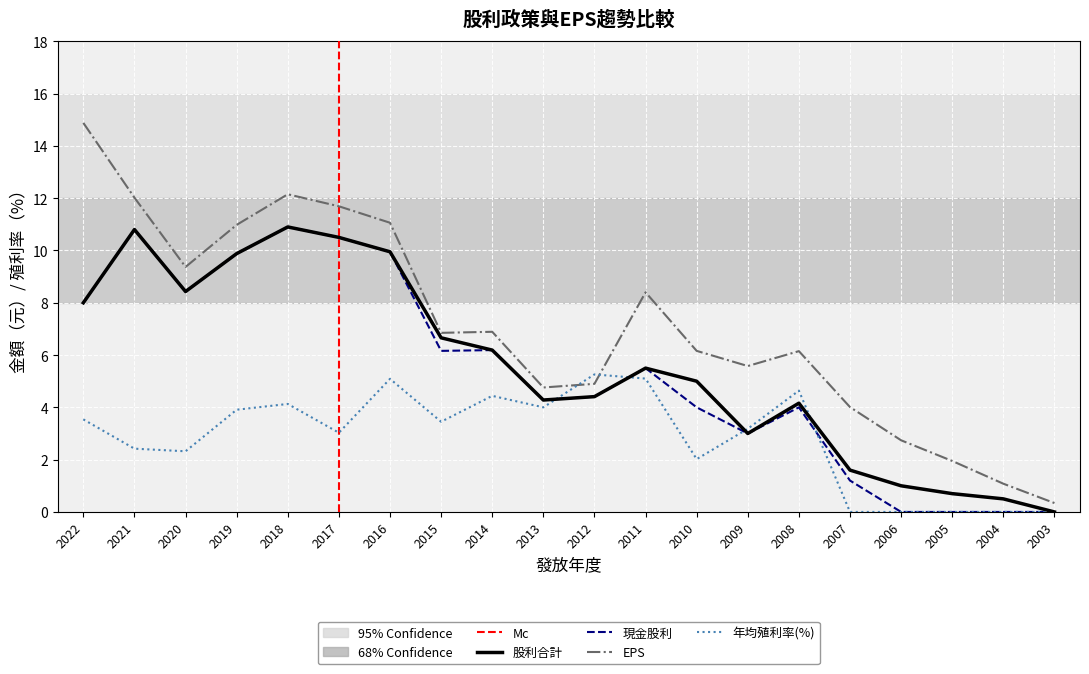

At which category is the sum across all series the highest?

2018